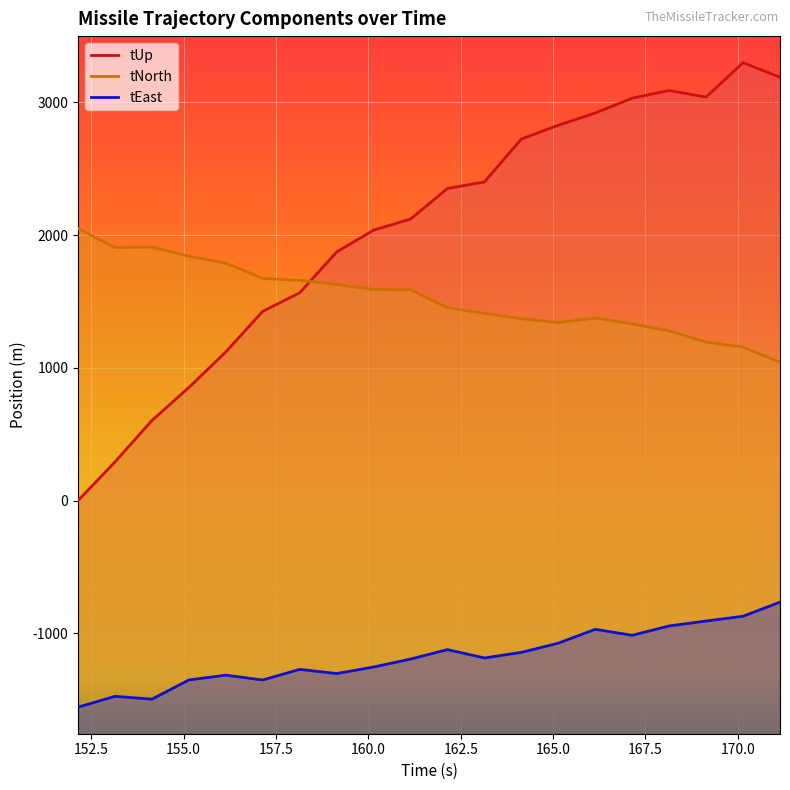

At which label is tNorth closest to 1545?

161.142